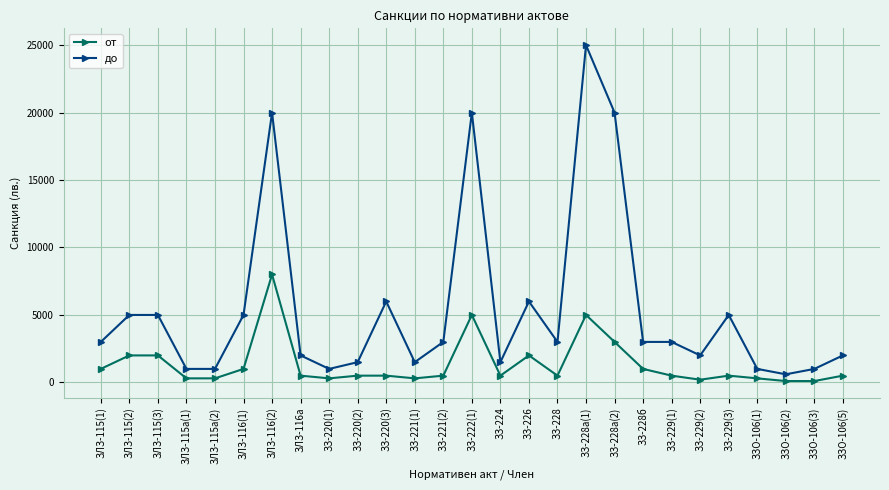

What are all the series names shown in the legend?

от, до